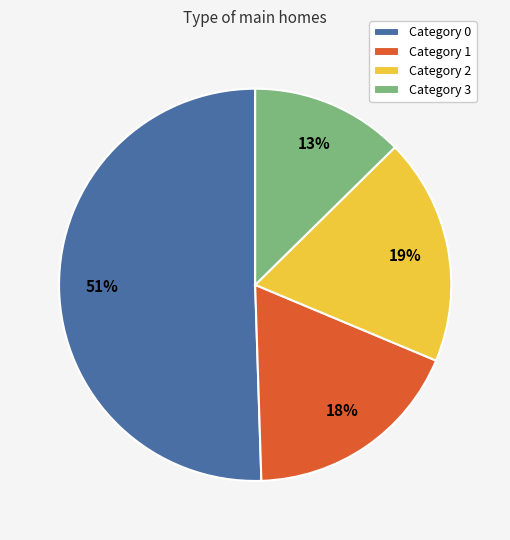

How many segments does this pie chart have?

4